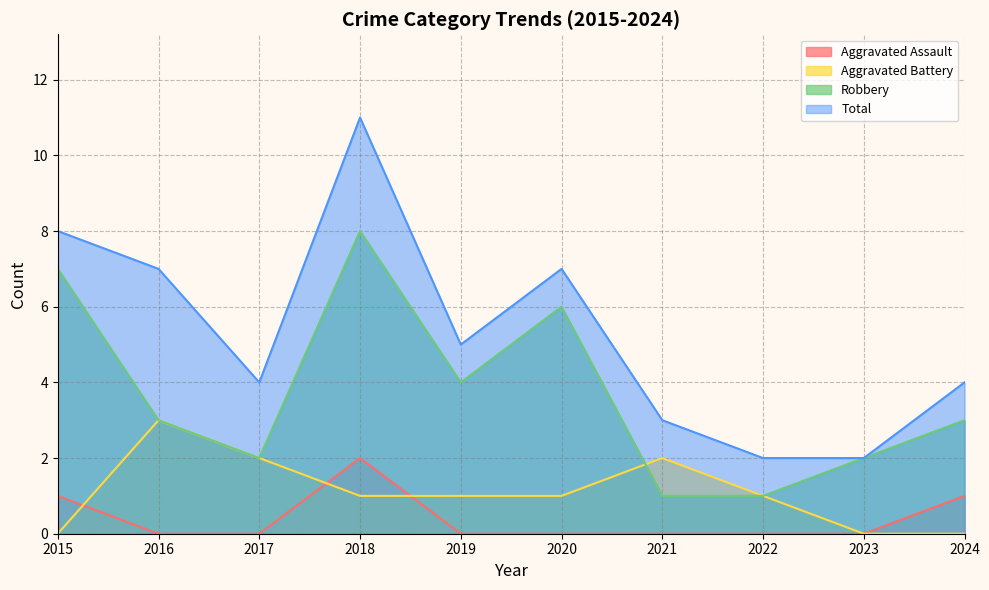

True or false: Aggravated Assault has more than 0 interior local peaks.

True